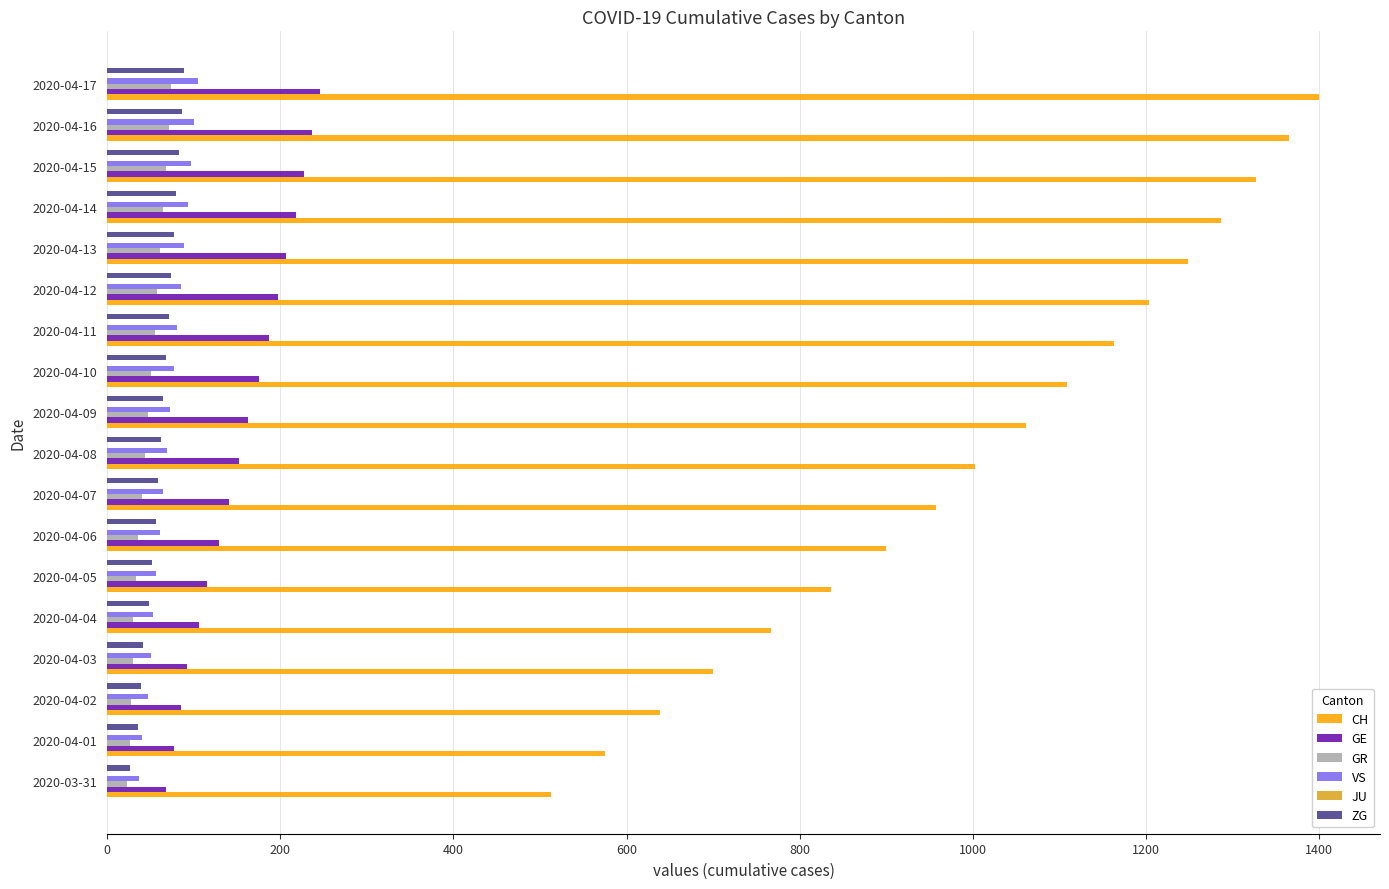

Is the value of GR at 2020-04-02 greater than the value of CH at 2020-04-14?

No